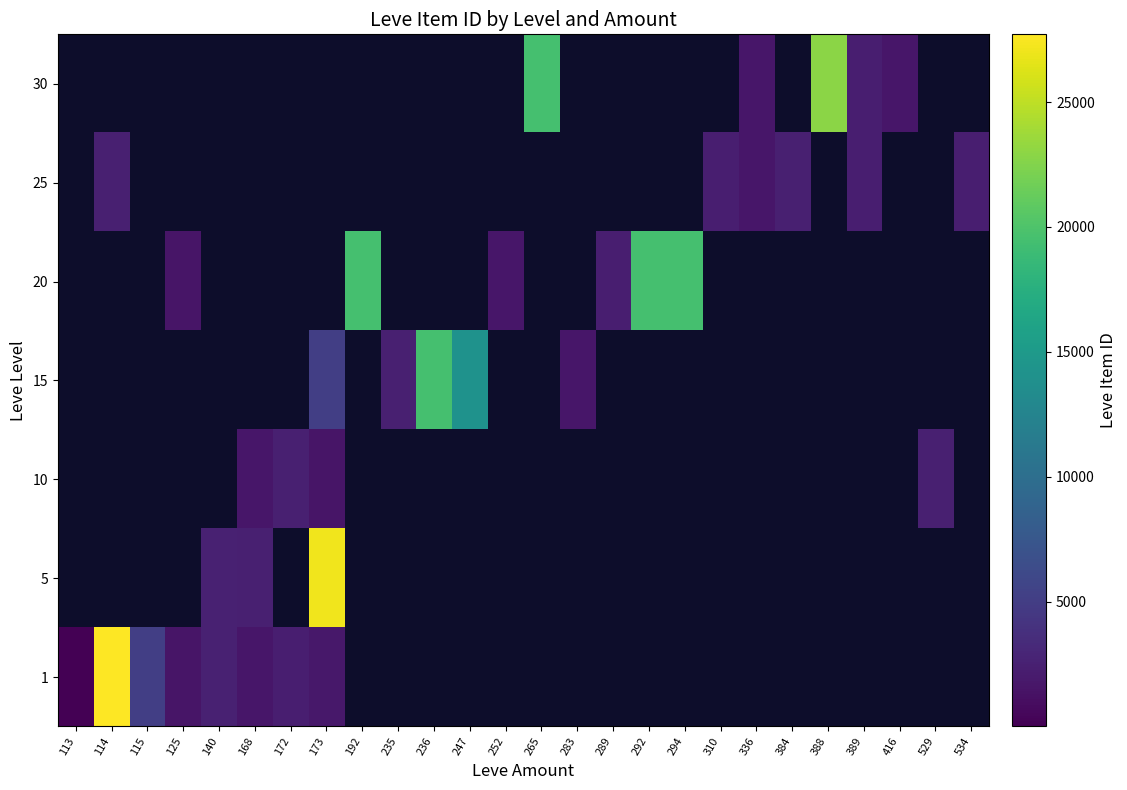

At how many categories does at least one series exceed 12141?

9